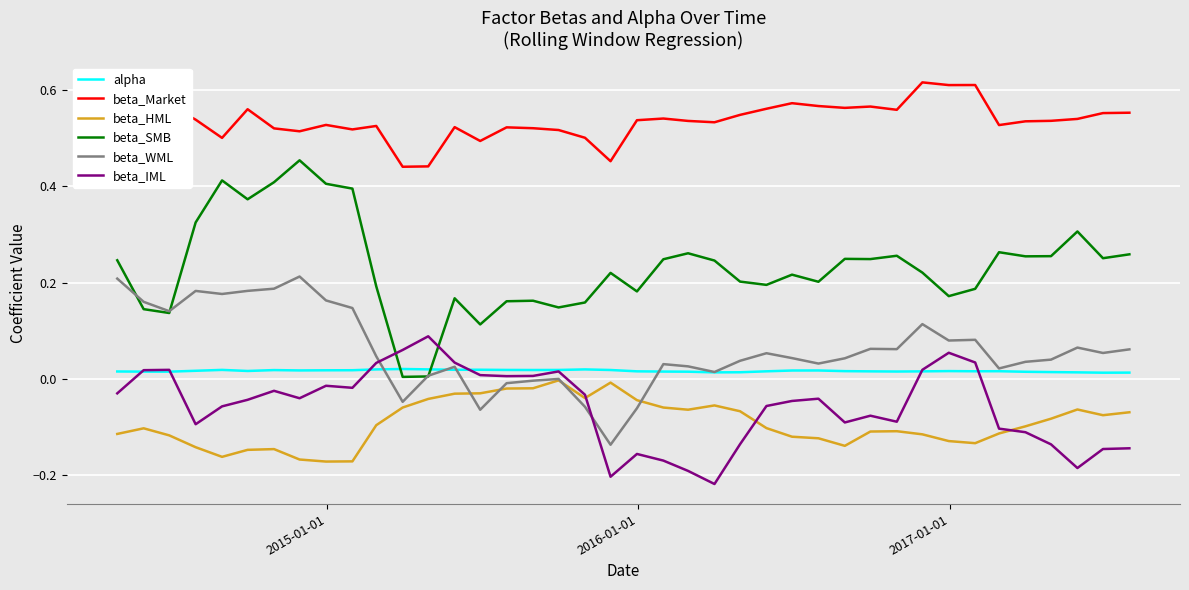

True or false: beta_IML and alpha cross at least once.

True